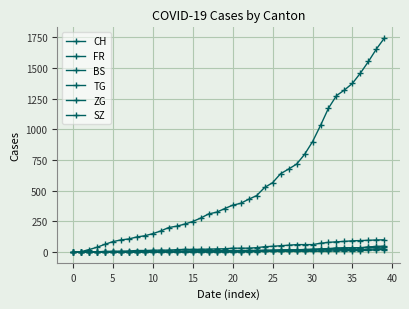

What is the average value of the SZ series?

12